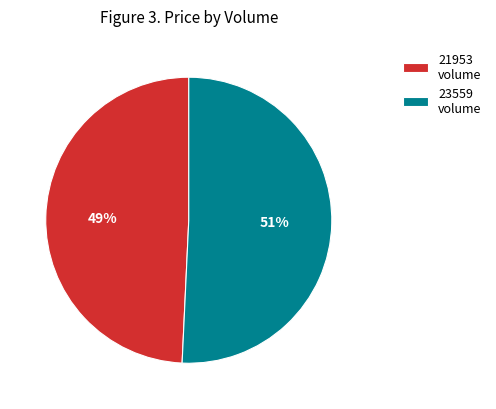

Is it true that 21953 is 59% of the pie?

False